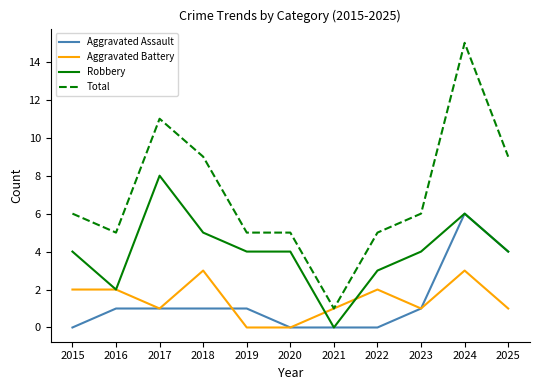

At which label does Aggravated Battery first exceed 1?

2015